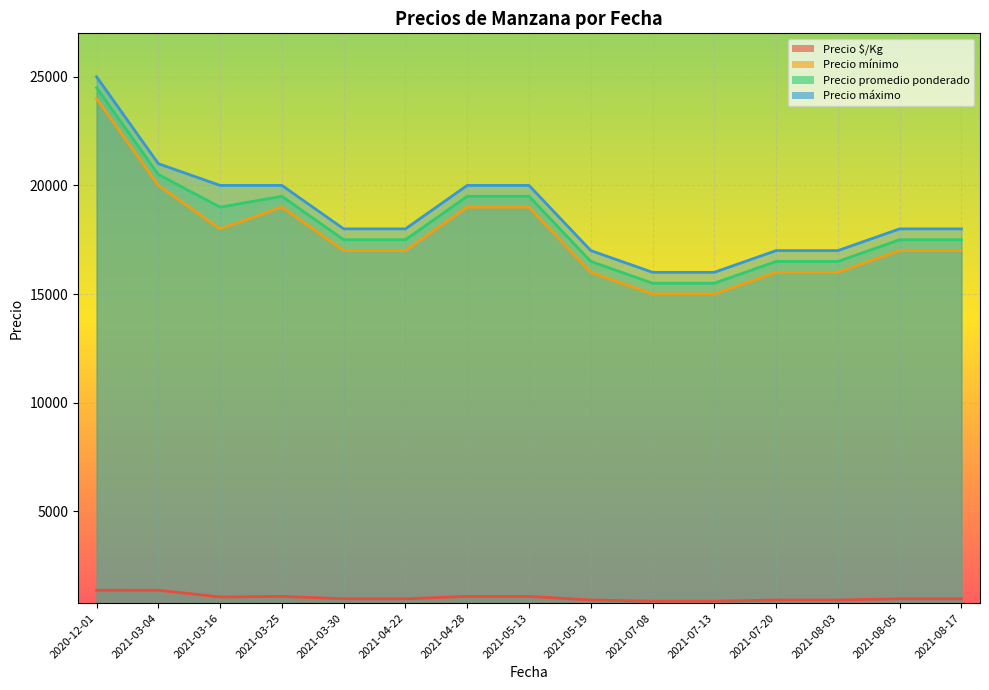

The value of Precio $/Kg at 2021-07-13 is 861. True or false?

True